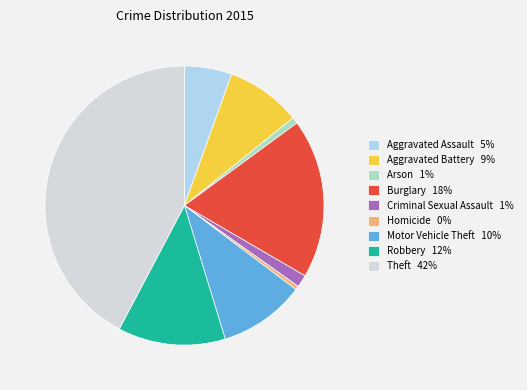

Is it true that Aggravated Battery is 9% of the pie?

True